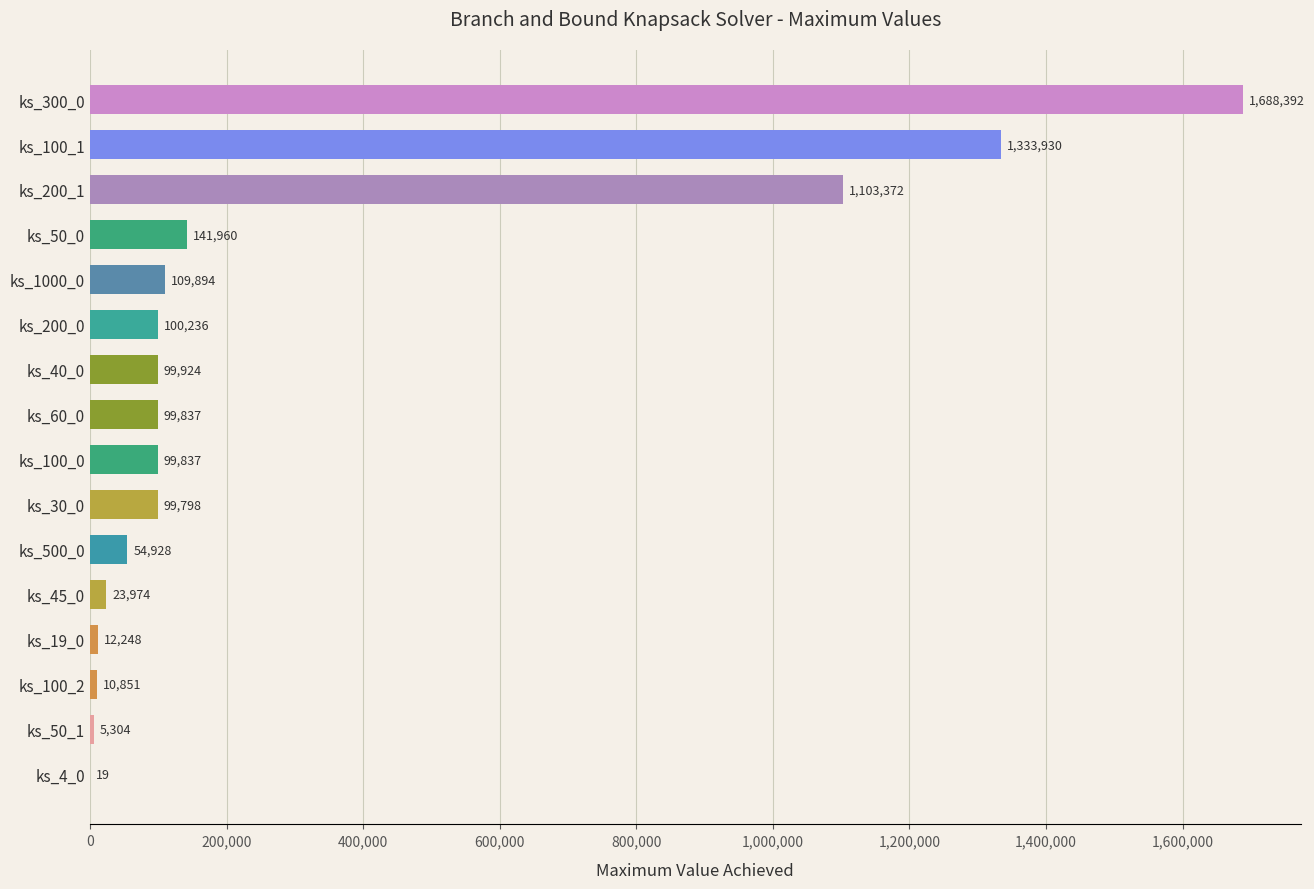

What is the ratio of the value at ks_300_0 to the value at ks_200_1?

1.5